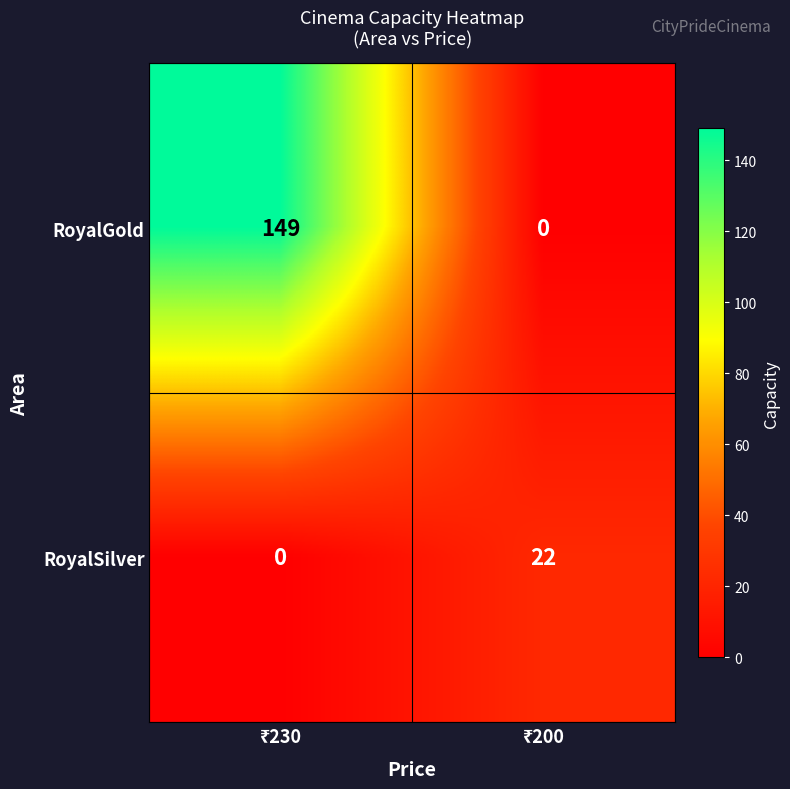

What is the average value of the RoyalSilver series?

11